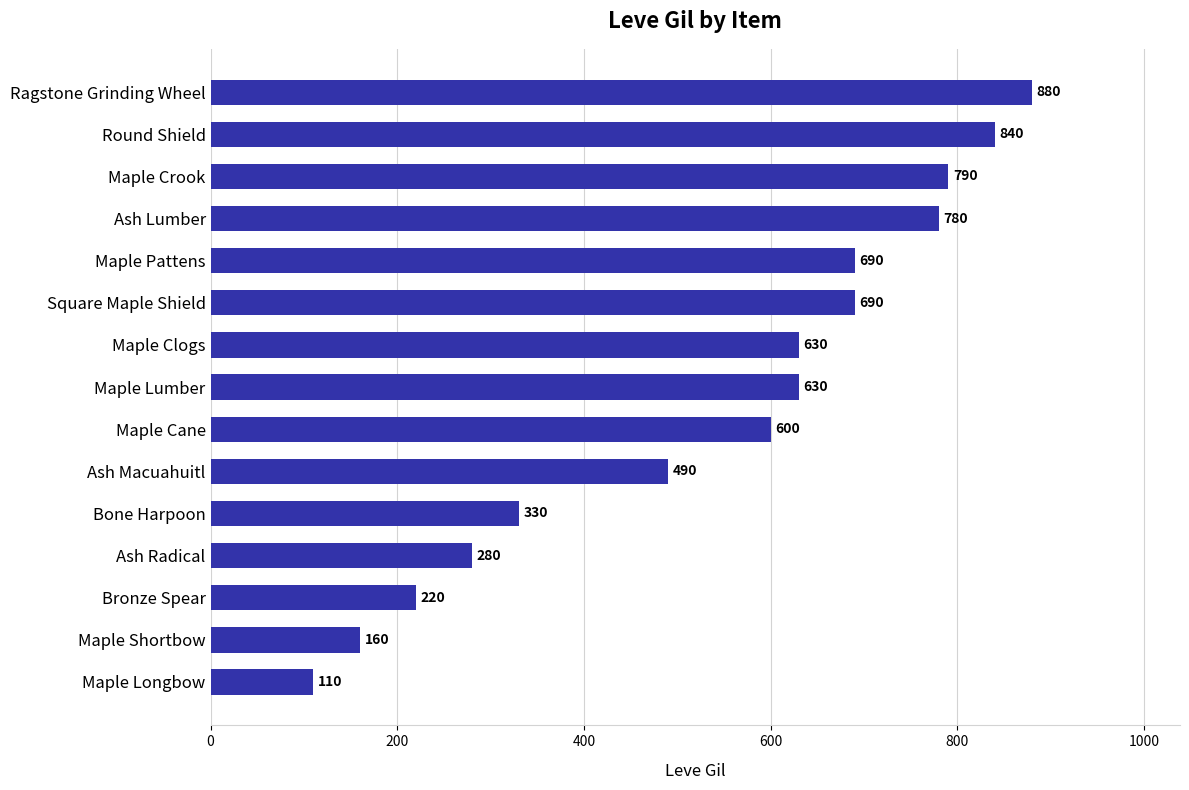

Where is the data nearest to the value 495?

Ash Macuahuitl